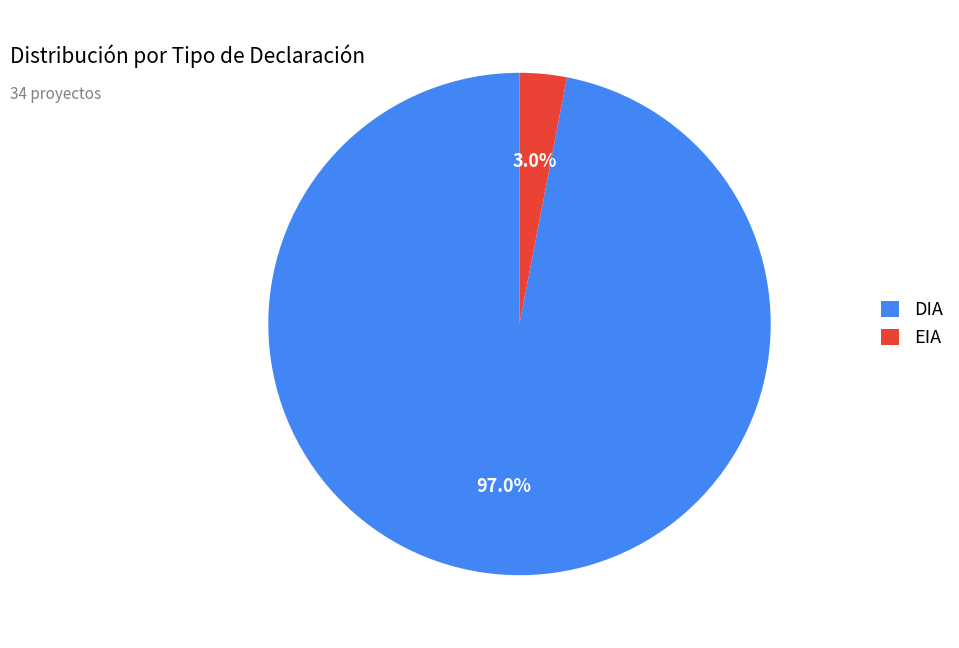

Rank the categories by value from lowest to highest.

EIA, DIA